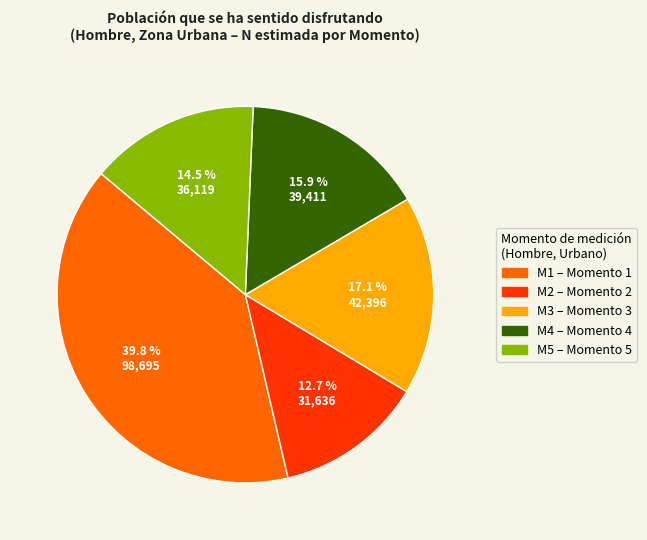

Is there any slice that represents more than half of the pie?

No